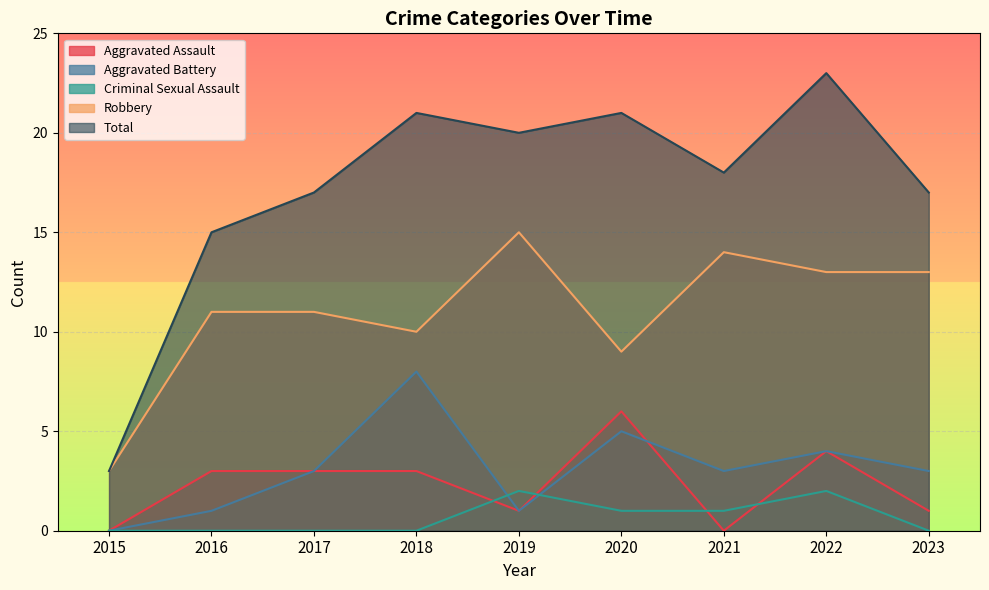

What is the difference between the second highest and second lowest values in the Criminal Sexual Assault series?

2